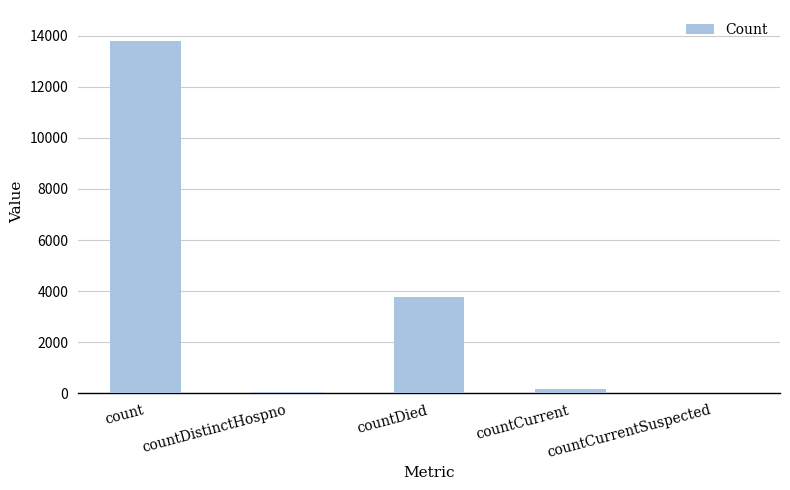

Where does the data first go above 193?

count